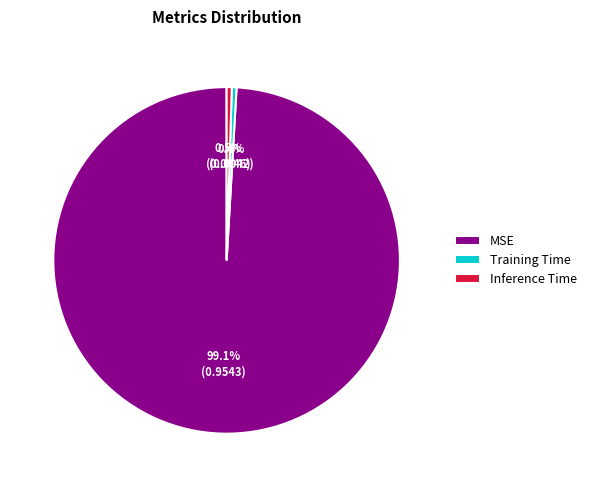

How many slices are in this pie chart?

3